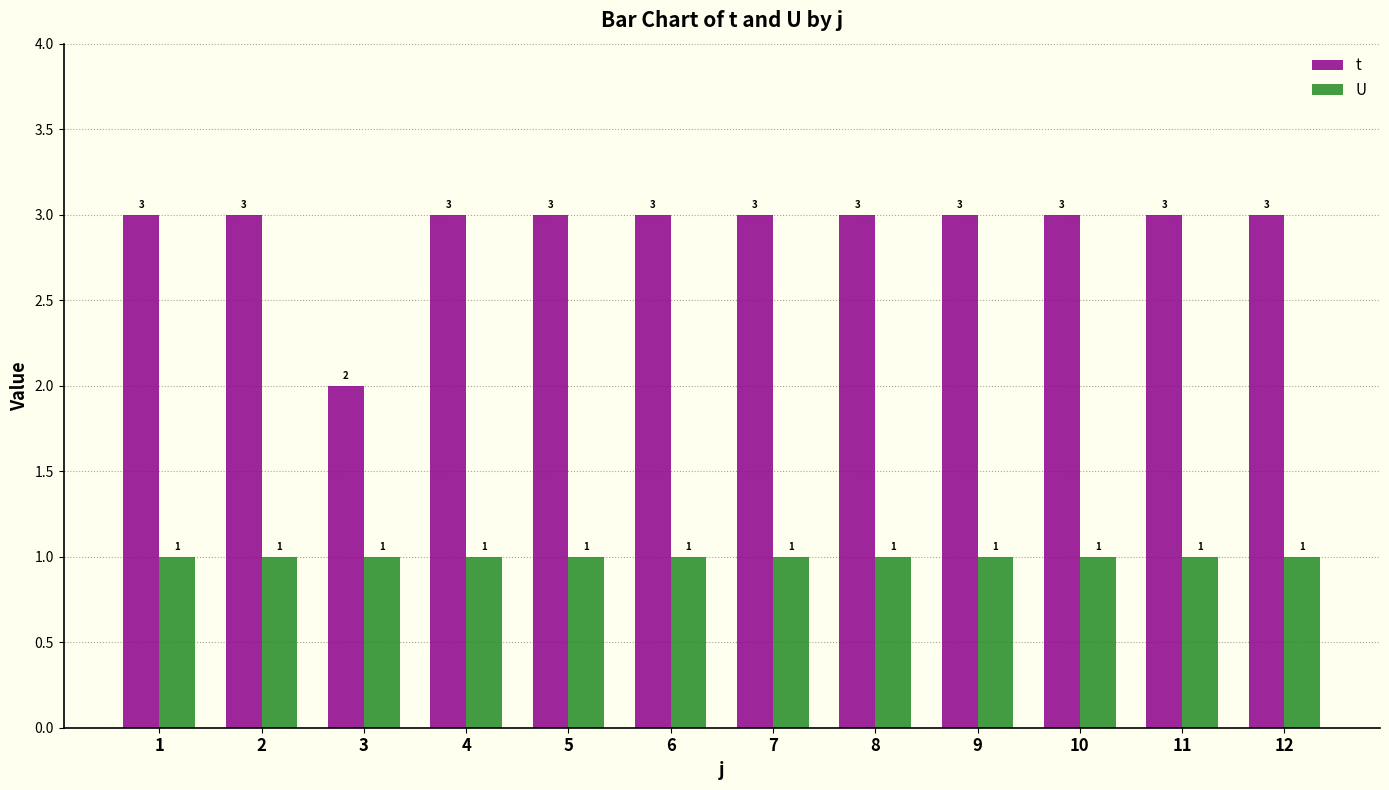

Reading left to right, transcribe all the data shown in this chart.

t: 3	3	2	3	3	3	3	3	3	3	3	3
U: 1	1	1	1	1	1	1	1	1	1	1	1